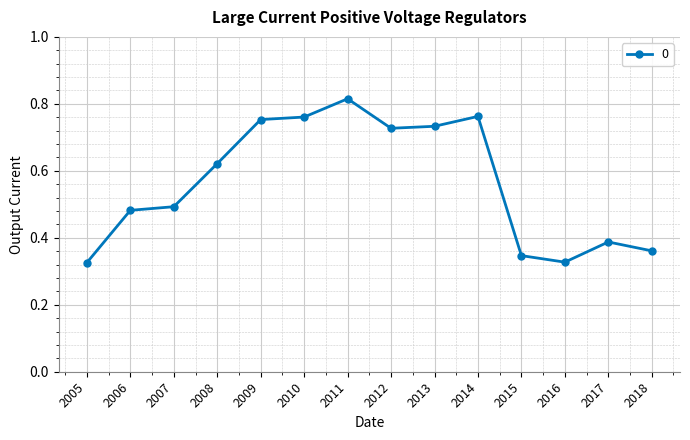

The value at 2018 is 0.2. True or false?

False